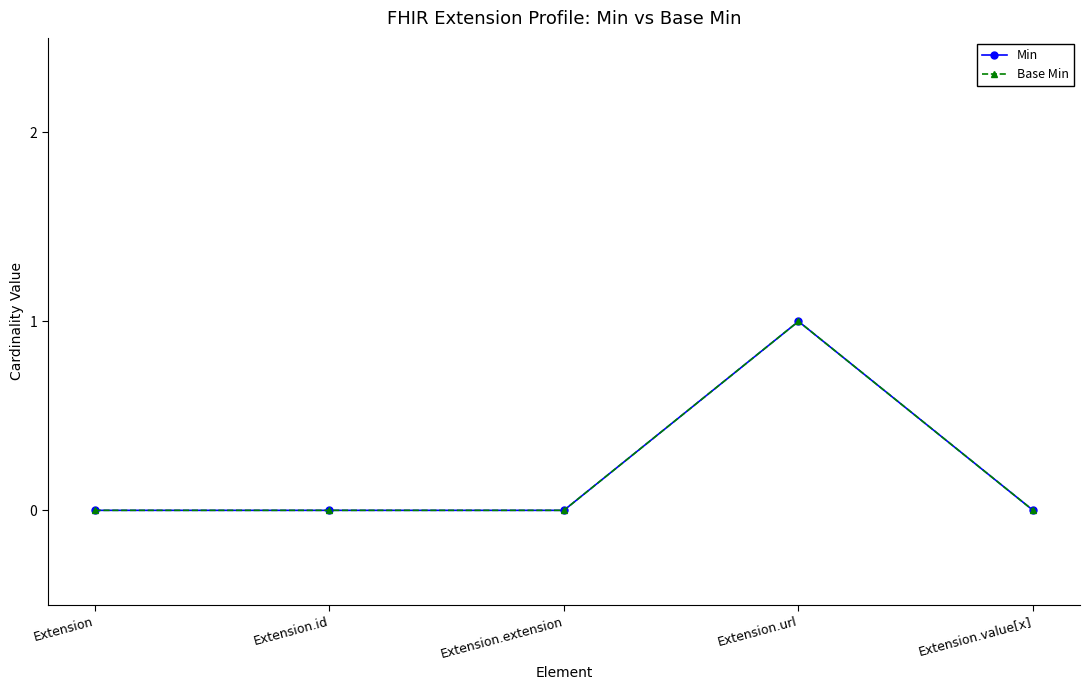

What is the sum of all Min values?

1